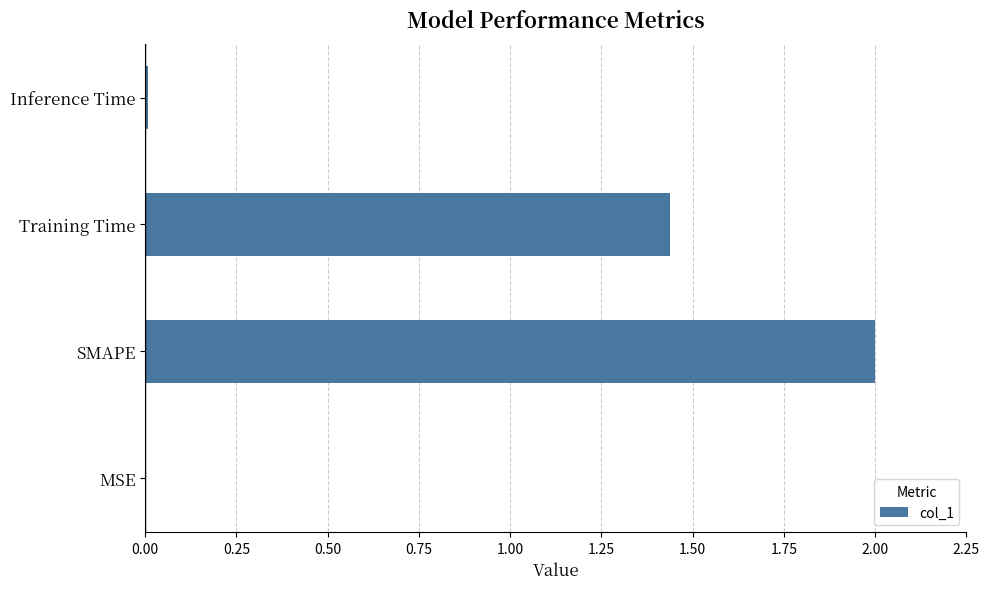

Are the bars horizontal?

Yes